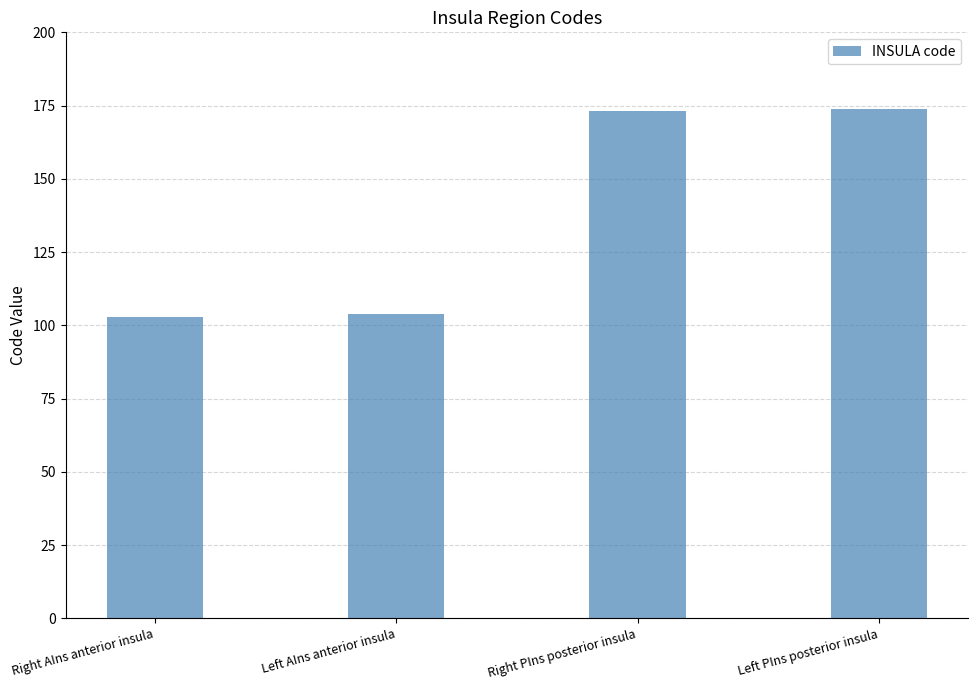

What is the change in value from Left AIns anterior insula to Right PIns posterior insula?

+69